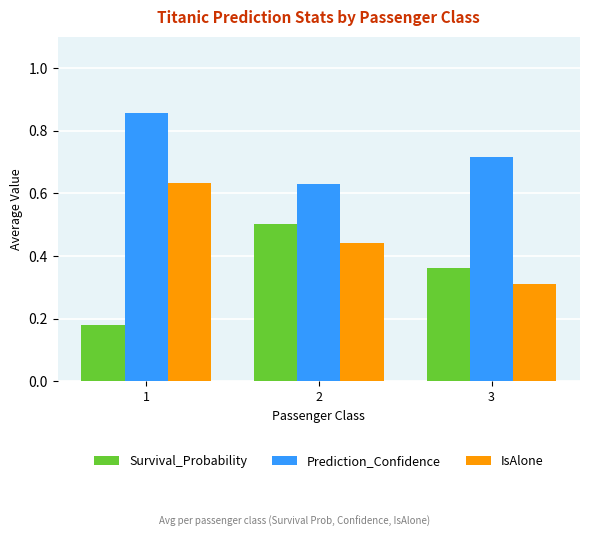

Which category has the highest value across all series?

1